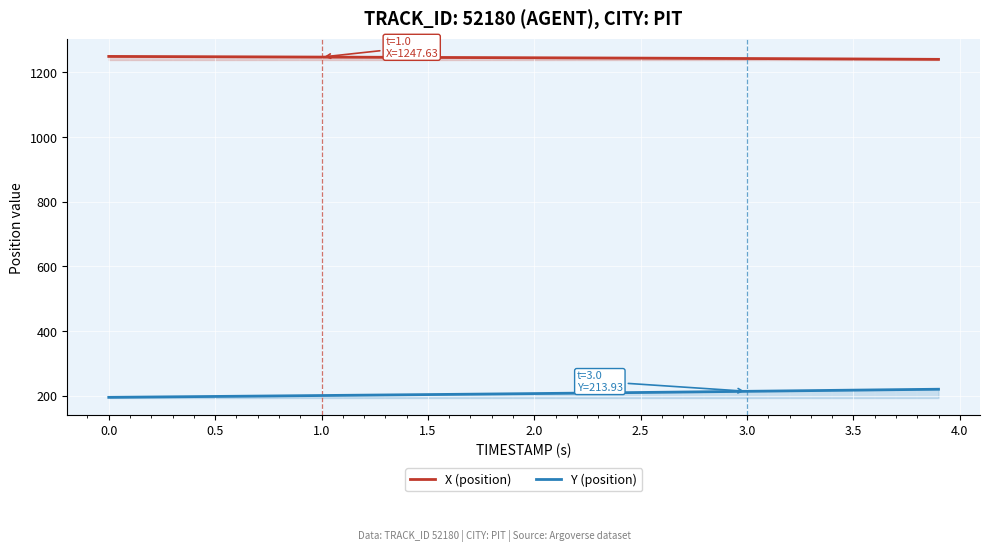

What is the value of the Y (position) point at the 23rd from the left?

208.3